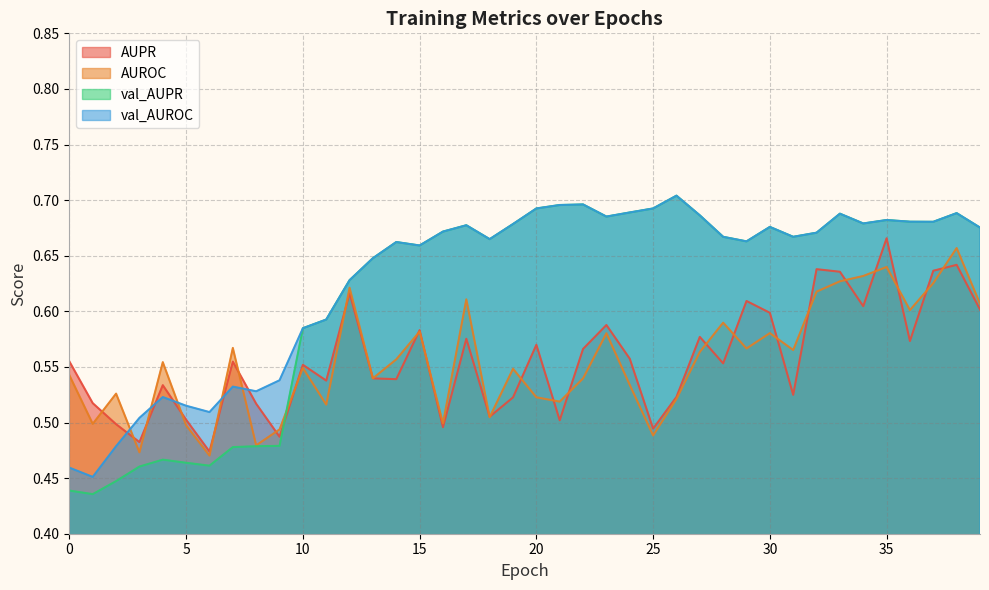

Where do AUROC and AUPR first cross each other?

1 and 2